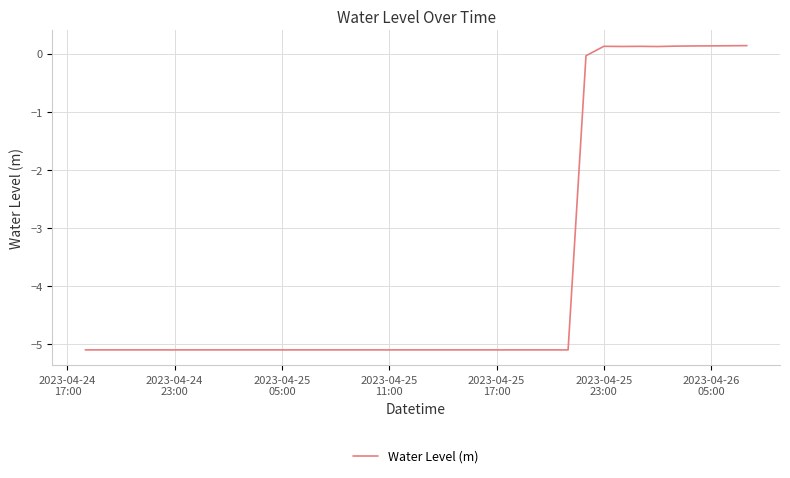

True or false: there are more than 1 points higher than both neighbors.

True